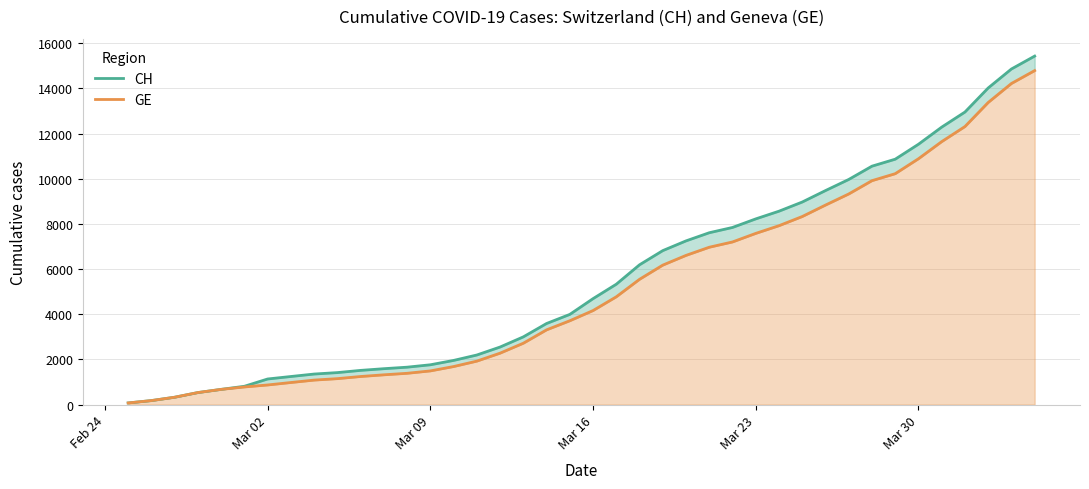

Which series has the largest total across all categories?

CH